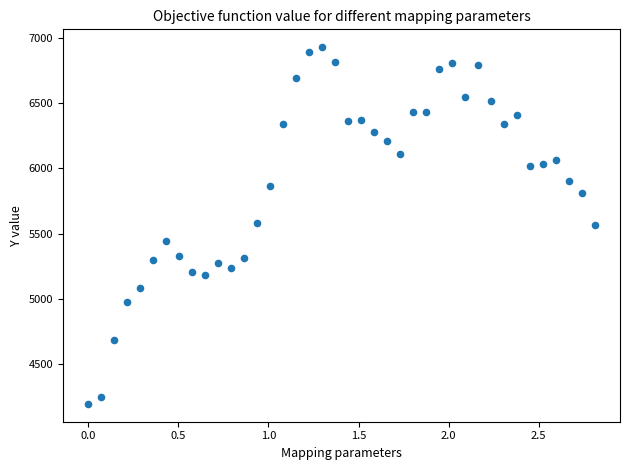

What is the range of Y values (max minus min)?

2733.7